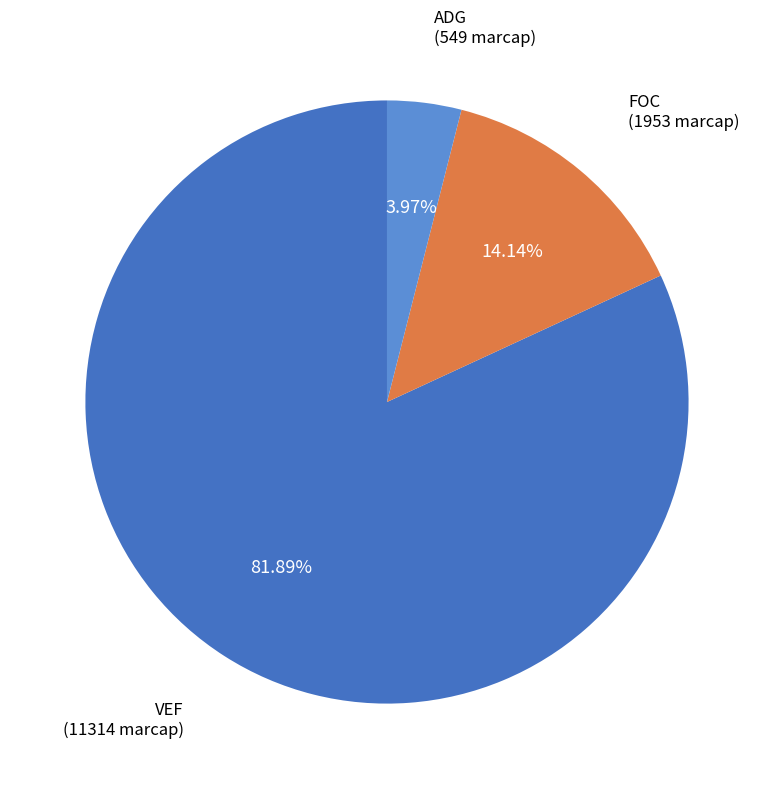

How many slices are in this pie chart?

3